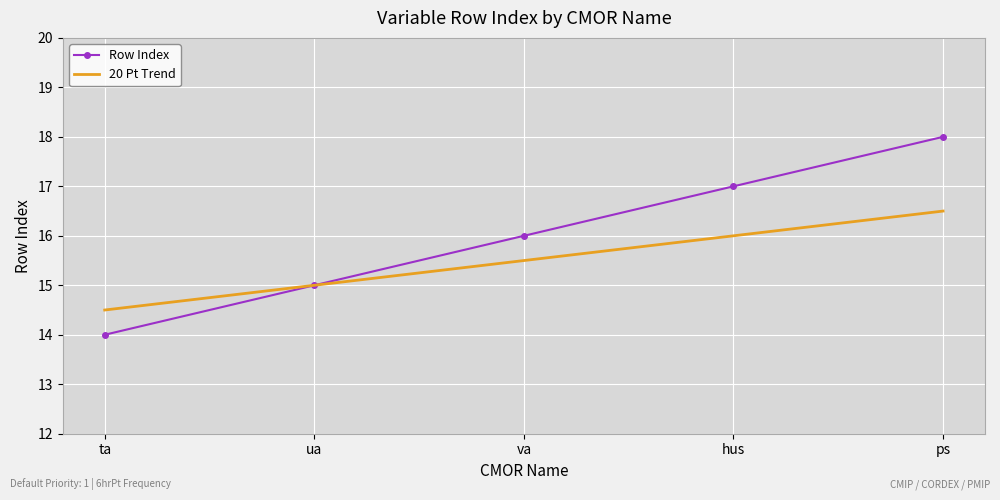

What are all the series names shown in the legend?

Row Index, 20 Pt Trend